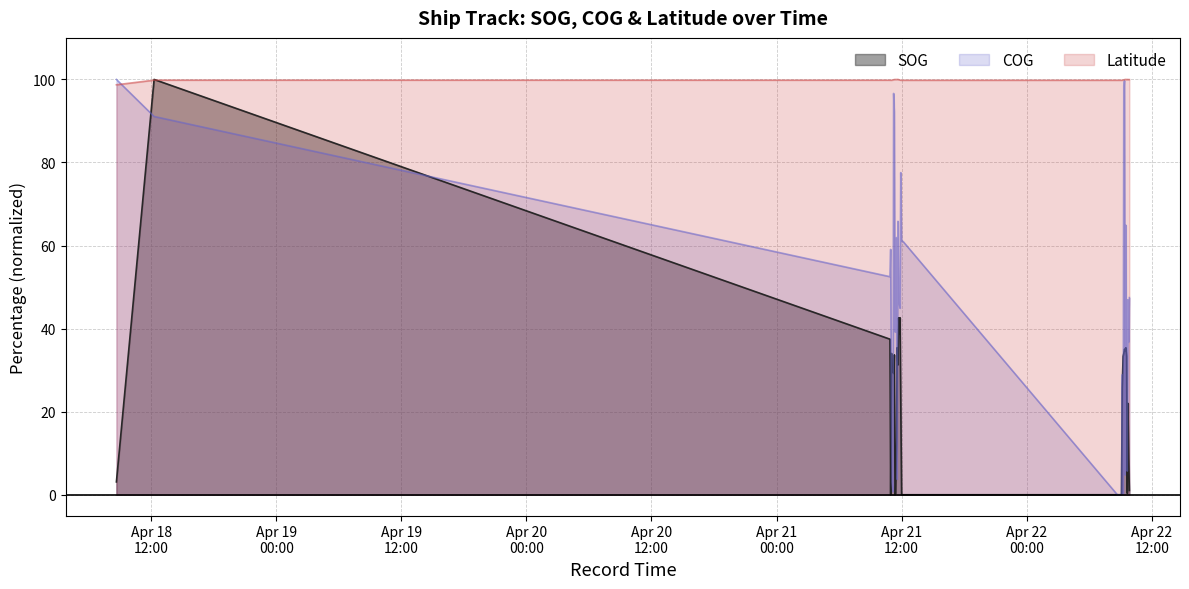

What is the sum of the Latitude values at 2024-04-21 12:07 and 2024-04-22 09:19?

199.7